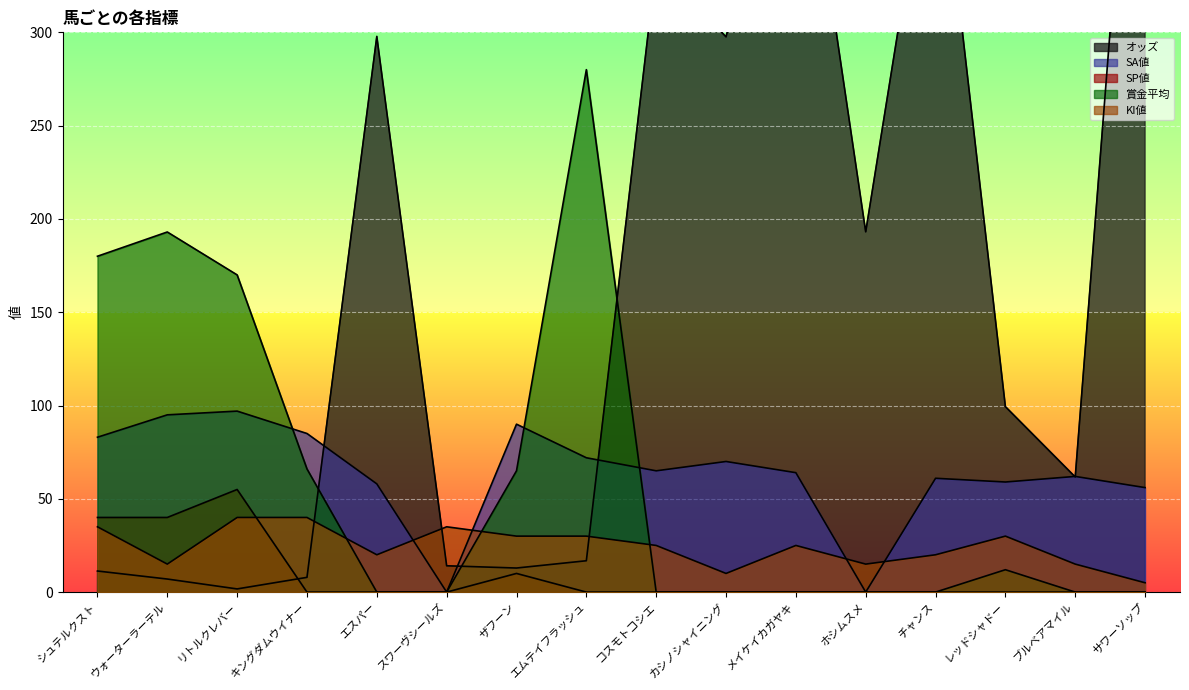

The KI値 series shows 8.1 at エスパー. True or false?

False